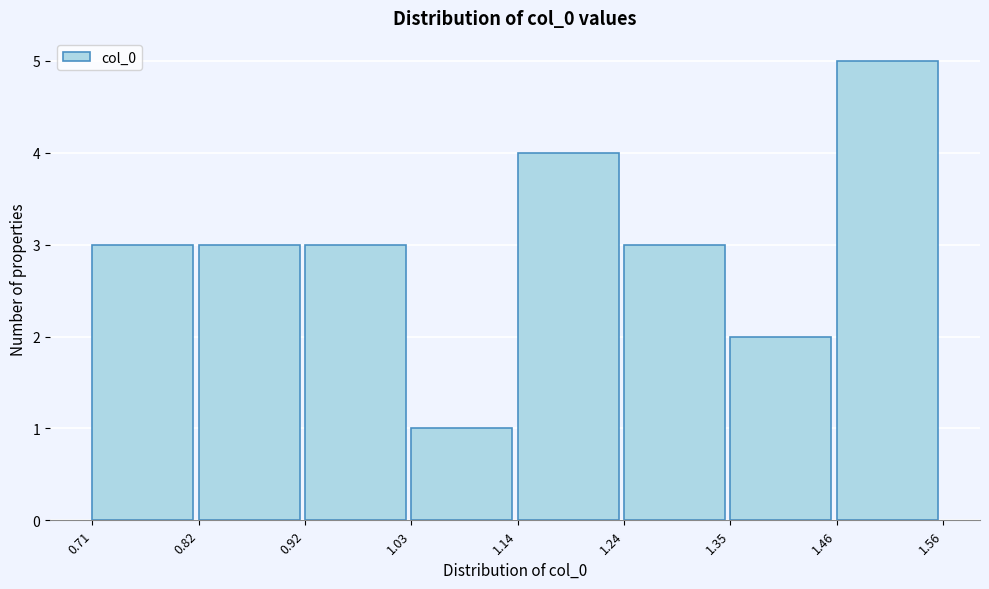

Which range on the x-axis has the tallest bar?

1.46 to 1.56